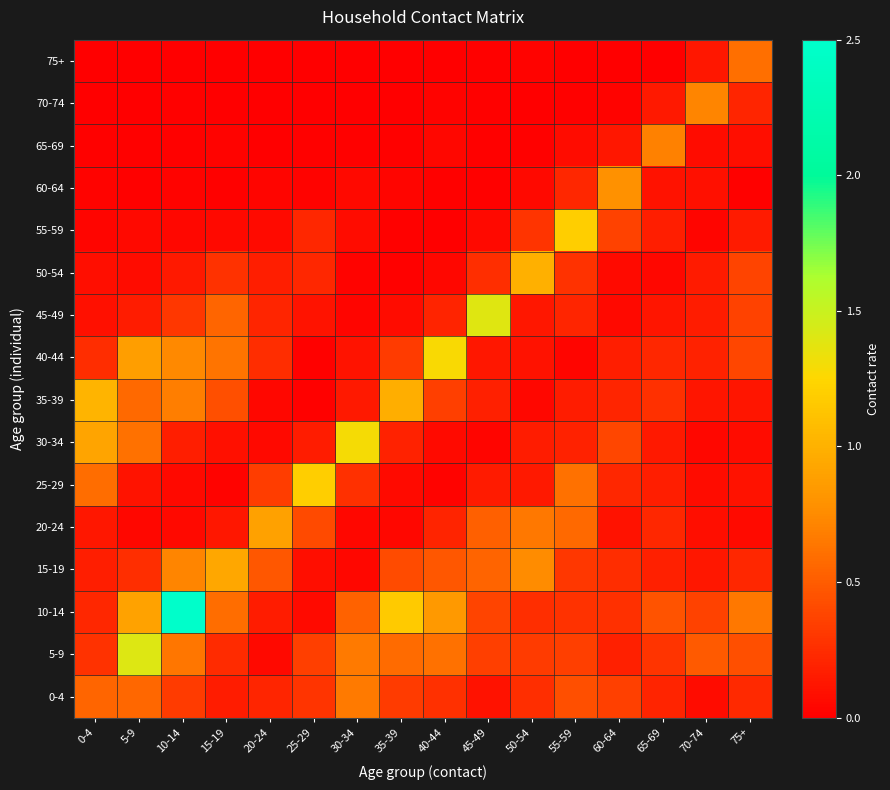

How many categories are shown in the chart?

16